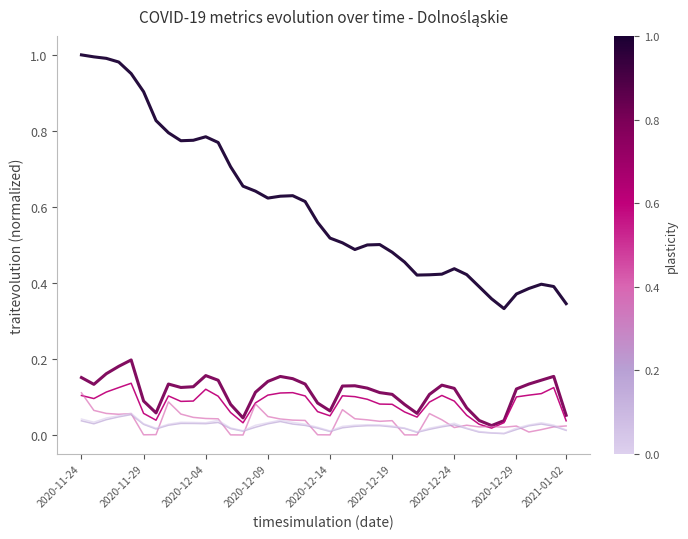

Does the chart have visible grid lines?

No